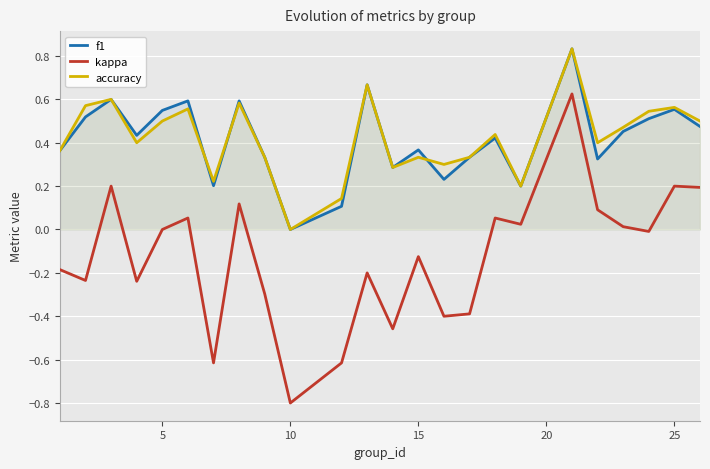

Reading right to left, what are all the values shown in this chart?

f1: 0.5	0.6	0.5	0.5	0.3	0.8	0.2	0.4	0.3	0.2	0.4	0.3	0.7	0.1	0.0	0.3	0.6	0.2	0.6	0.5	0.4	0.6	0.5	0.4
kappa: 0.2	0.2	-0.0	0.0	0.1	0.6	0.0	0.1	-0.4	-0.4	-0.1	-0.5	-0.2	-0.6	-0.8	-0.3	0.1	-0.6	0.1	0.0	-0.2	0.2	-0.2	-0.2
accuracy: 0.5	0.6	0.5	0.5	0.4	0.8	0.2	0.4	0.3	0.3	0.3	0.3	0.7	0.1	0.0	0.3	0.6	0.2	0.6	0.5	0.4	0.6	0.6	0.4